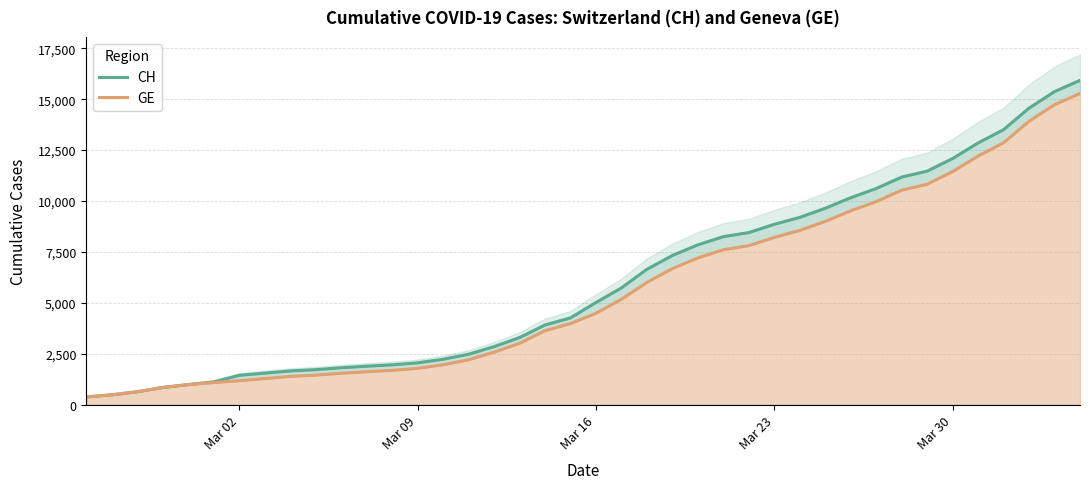

What is the value of the GE point at the 1st from the left?

375